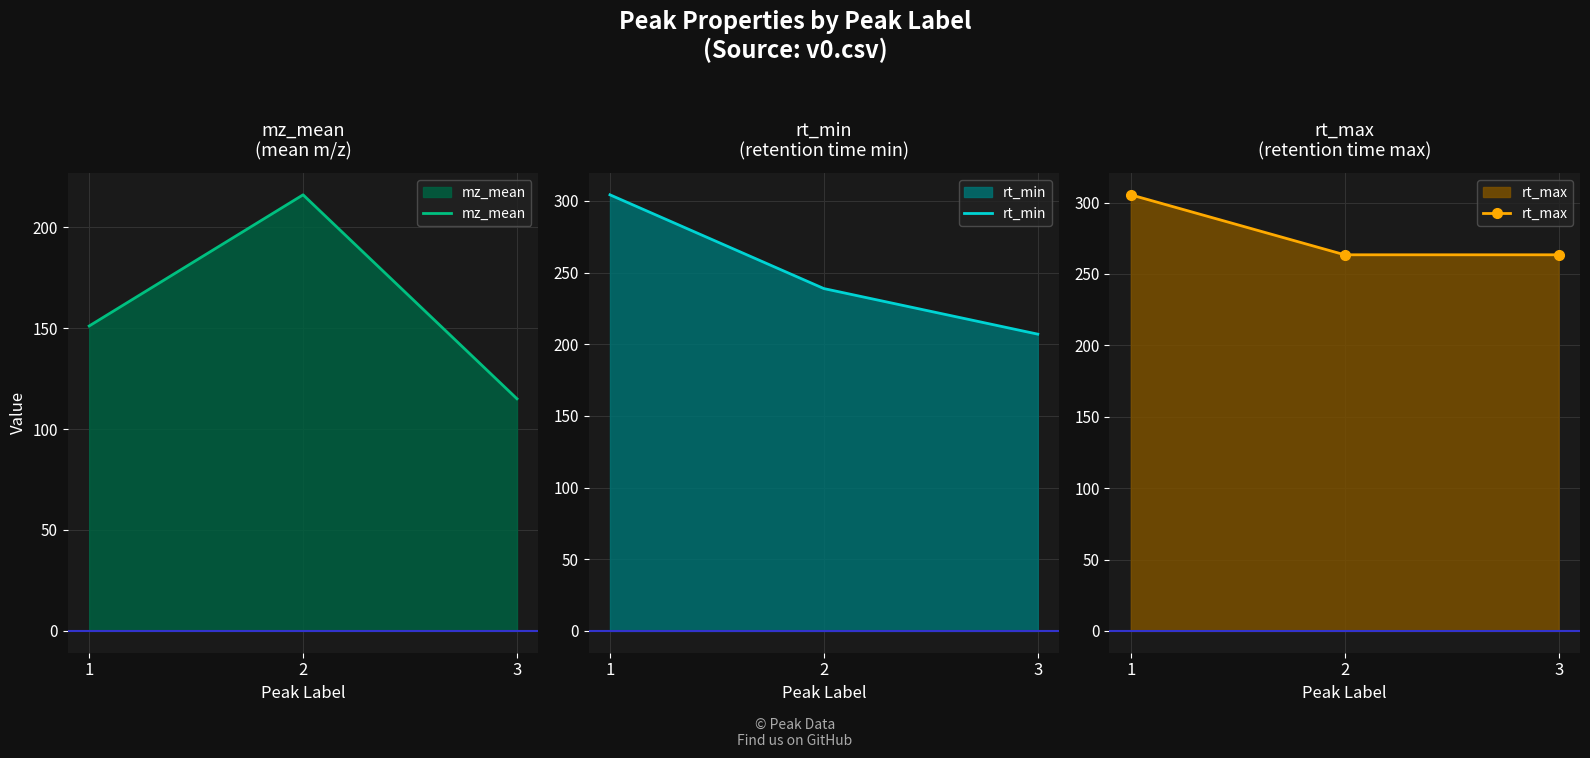

Which category has the lowest value across all series?

3